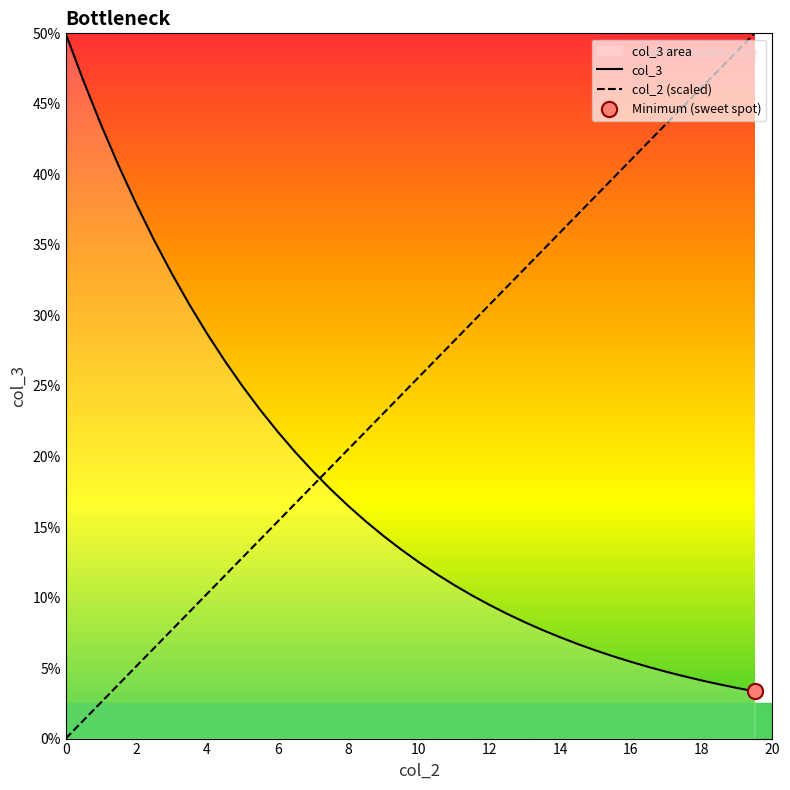

Which series has the largest total across all categories?

col_2 (scaled)